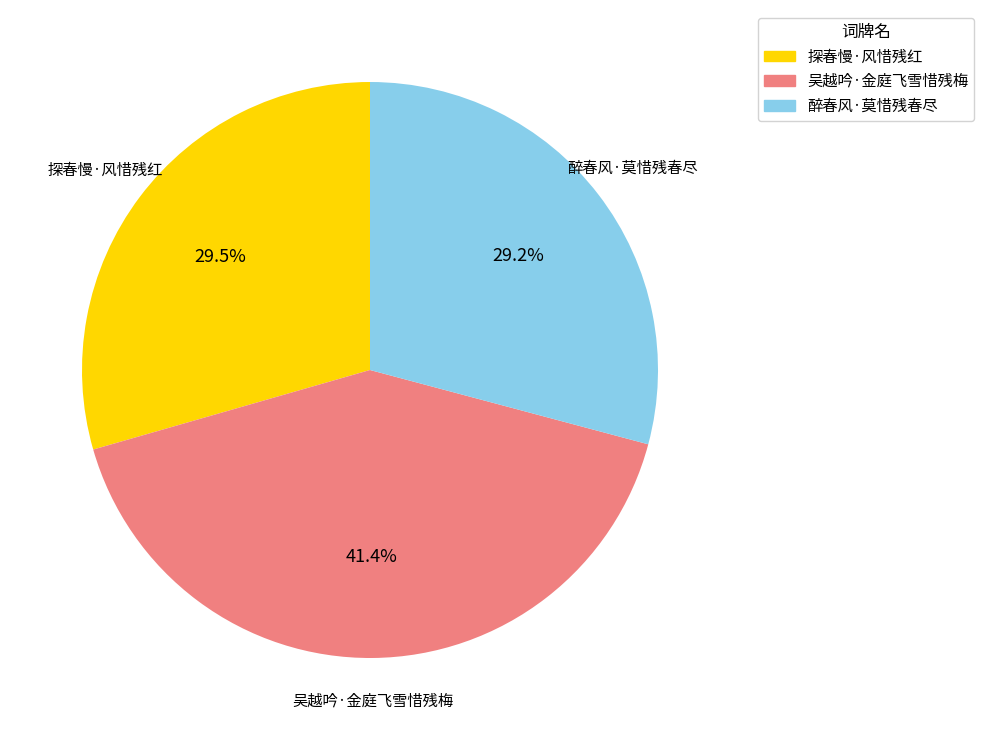

Does 吴越吟·金庭飞雪惜残梅 account for over 50% of the chart?

No